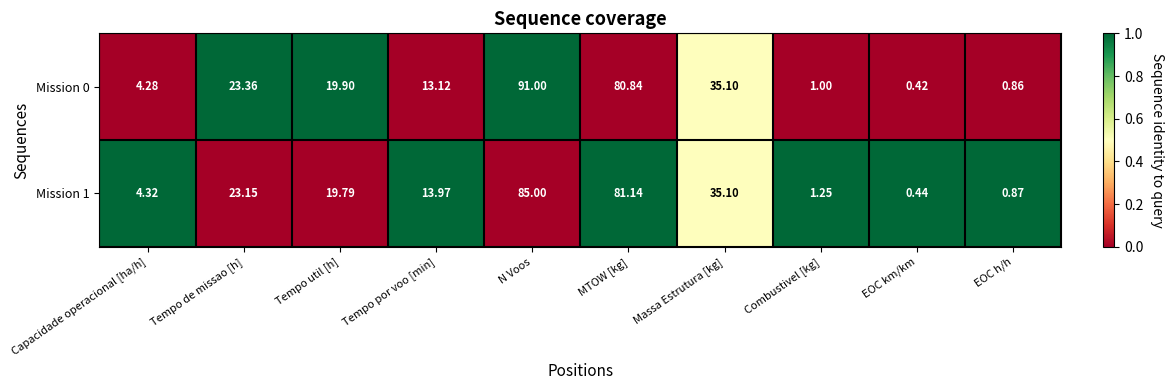

Which category has the highest value across all series?

N Voos